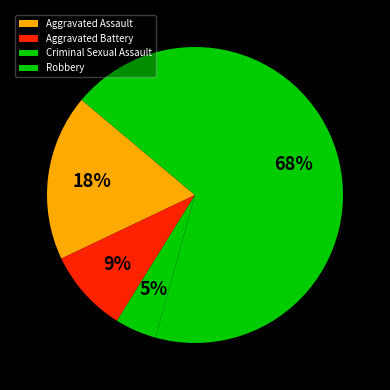

Combined, do Aggravated Assault and Robbery account for over 50%?

Yes